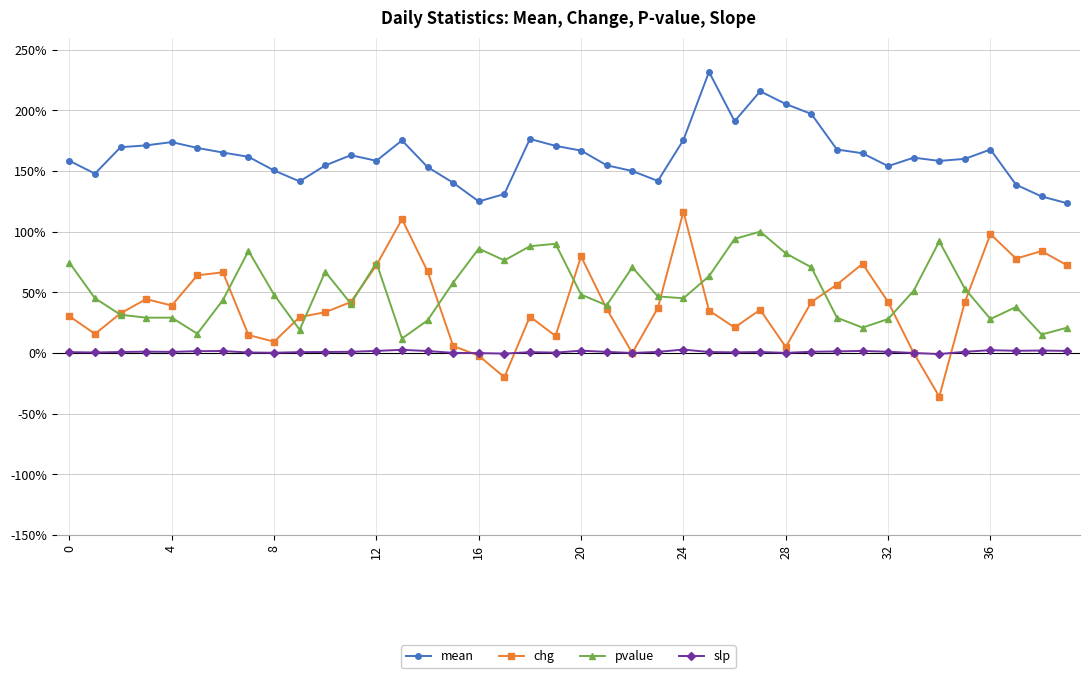

What are all the series names shown in the legend?

mean, chg, pvalue, slp